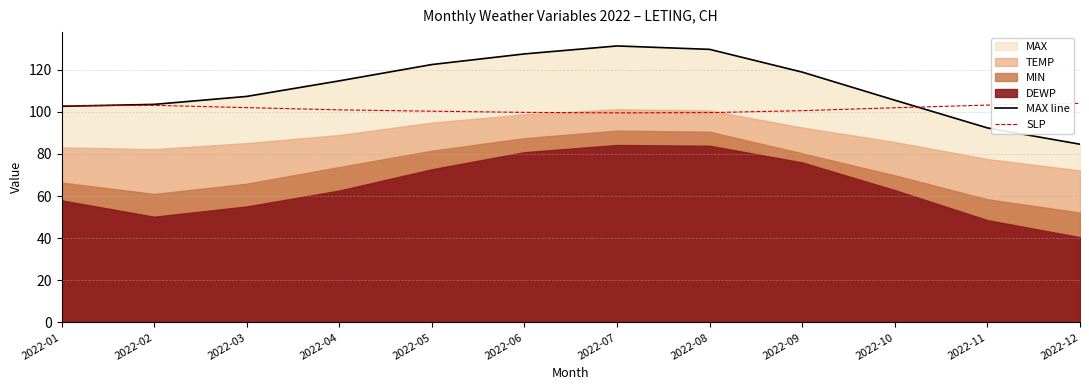

What is the maximum value for MAX line?

131.2